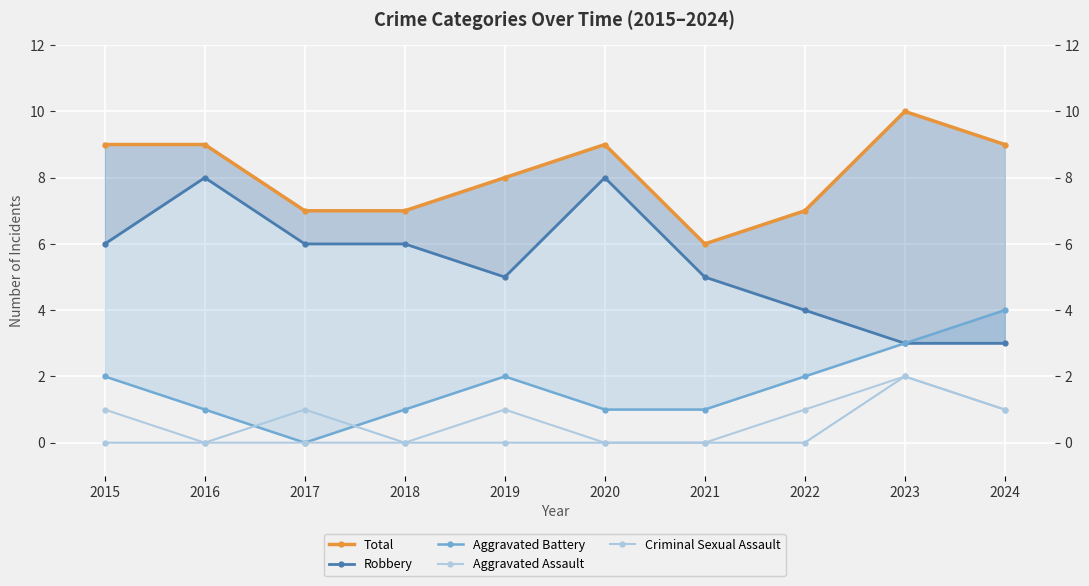

Which series has the largest total across all categories?

Total